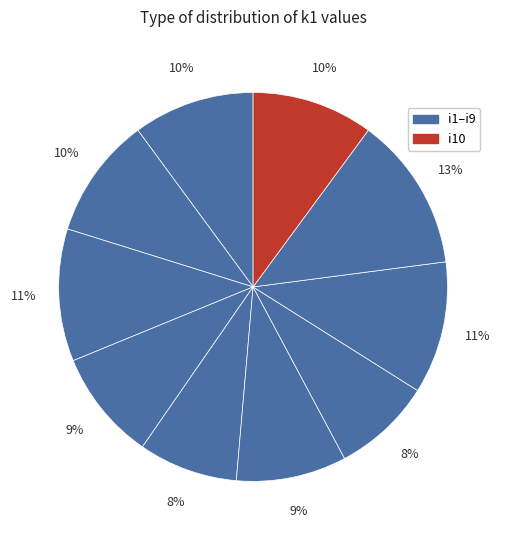

Count the number of slices in the pie.

10